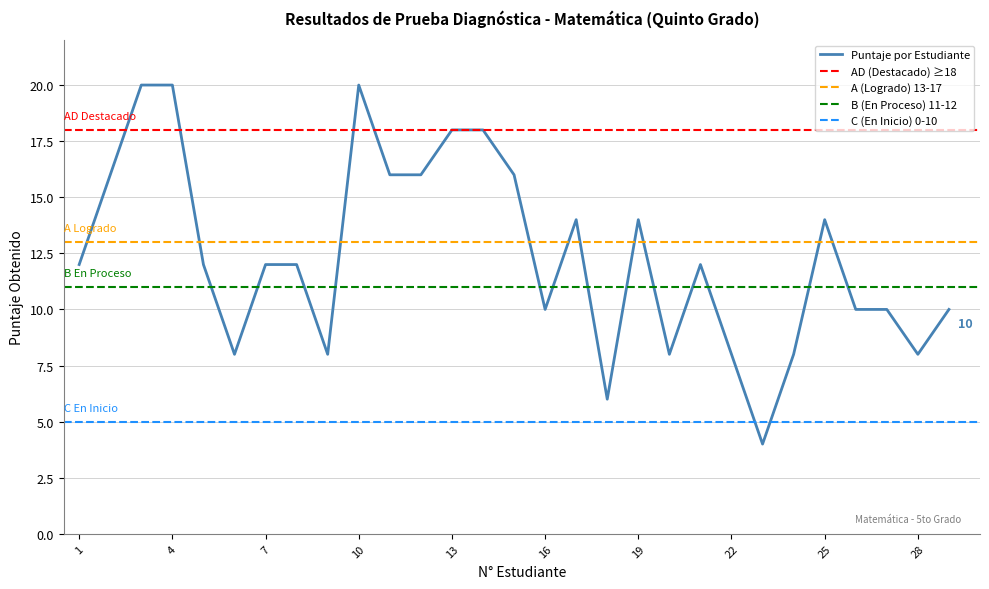

The Puntaje por Estudiante series shows 20 at 4. True or false?

True